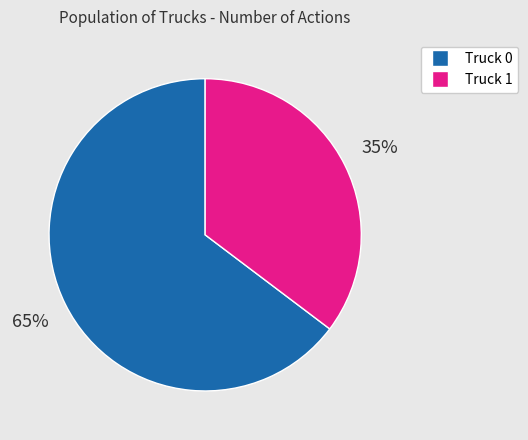

To the nearest percent, what percentage of the pie is Truck 0?

65%